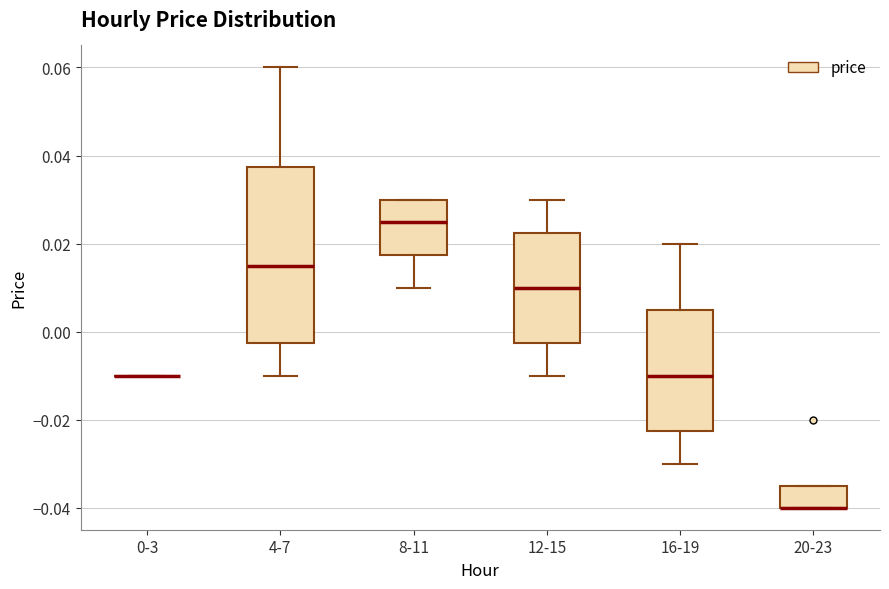

Where does the upper whisker of the box for 16-19 end on the y-axis? The values are not printed on the chart, so give them approximately, as read against the axis.

0.020